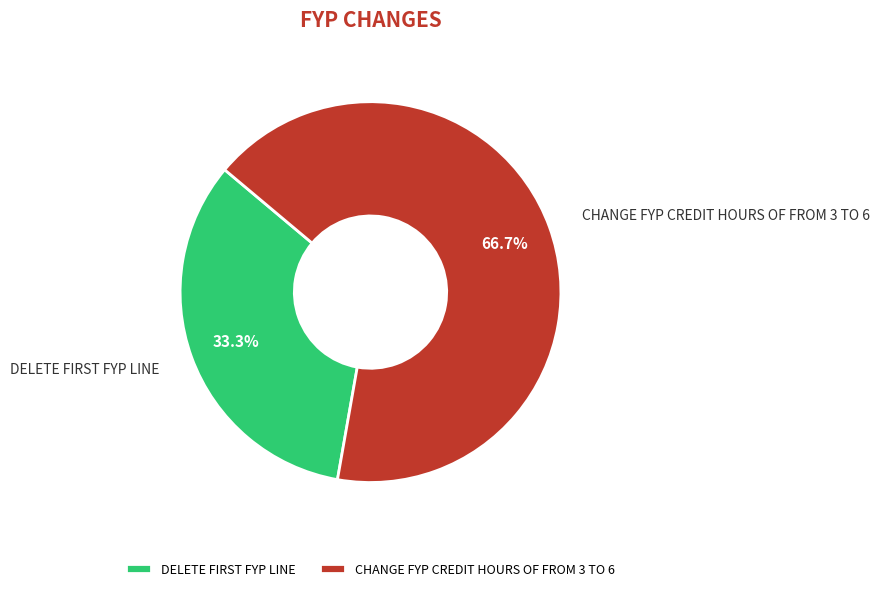

What is the majority slice?

CHANGE FYP CREDIT HOURS OF FROM 3 TO 6